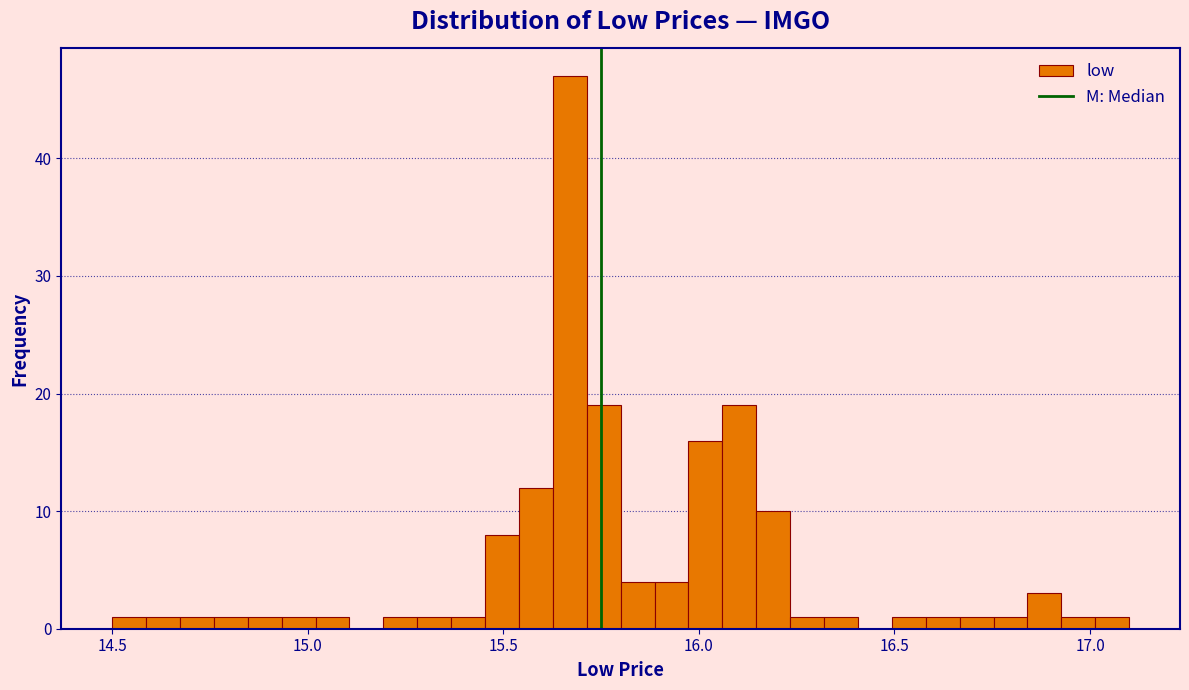

Read against the x-axis, roughly where is the centre of the tallest bar?

15.65